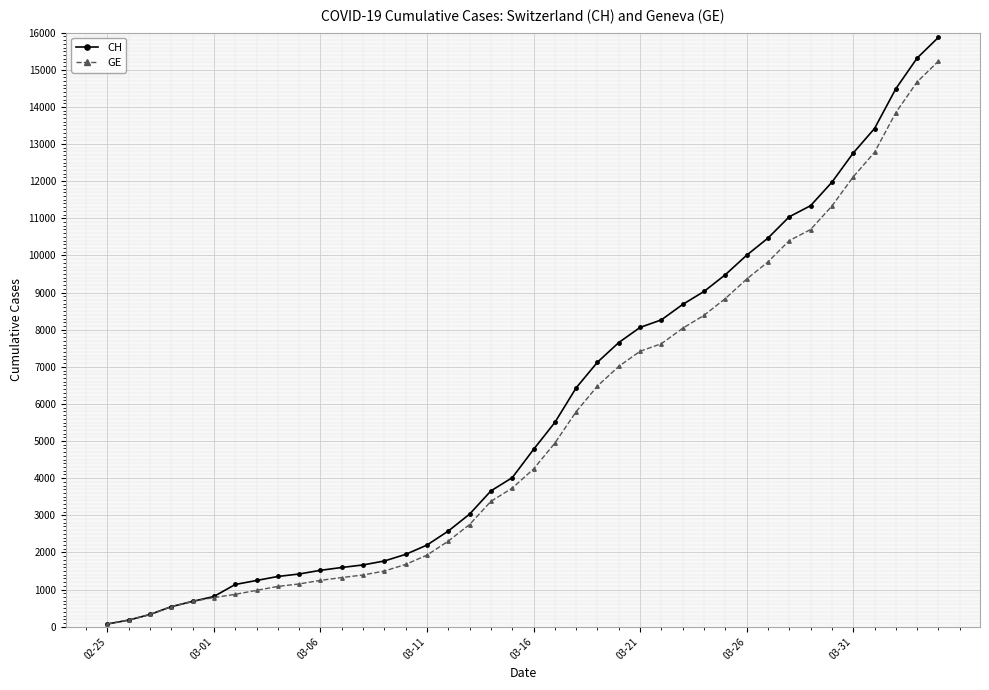

What is the highest value of the GE series?

15233